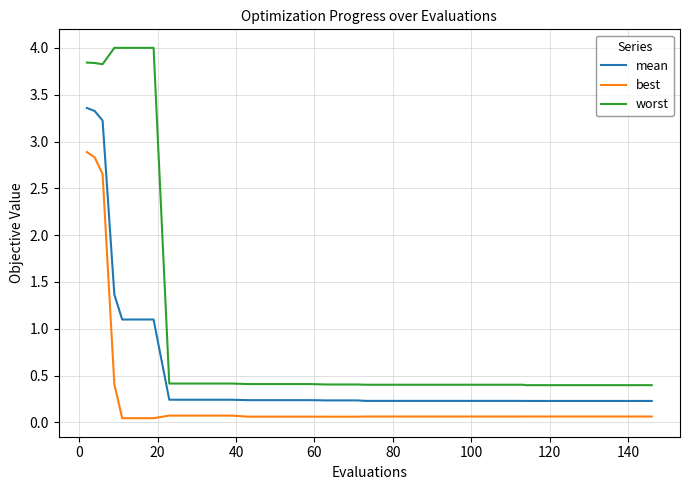

Which series has the largest total across all categories?

worst